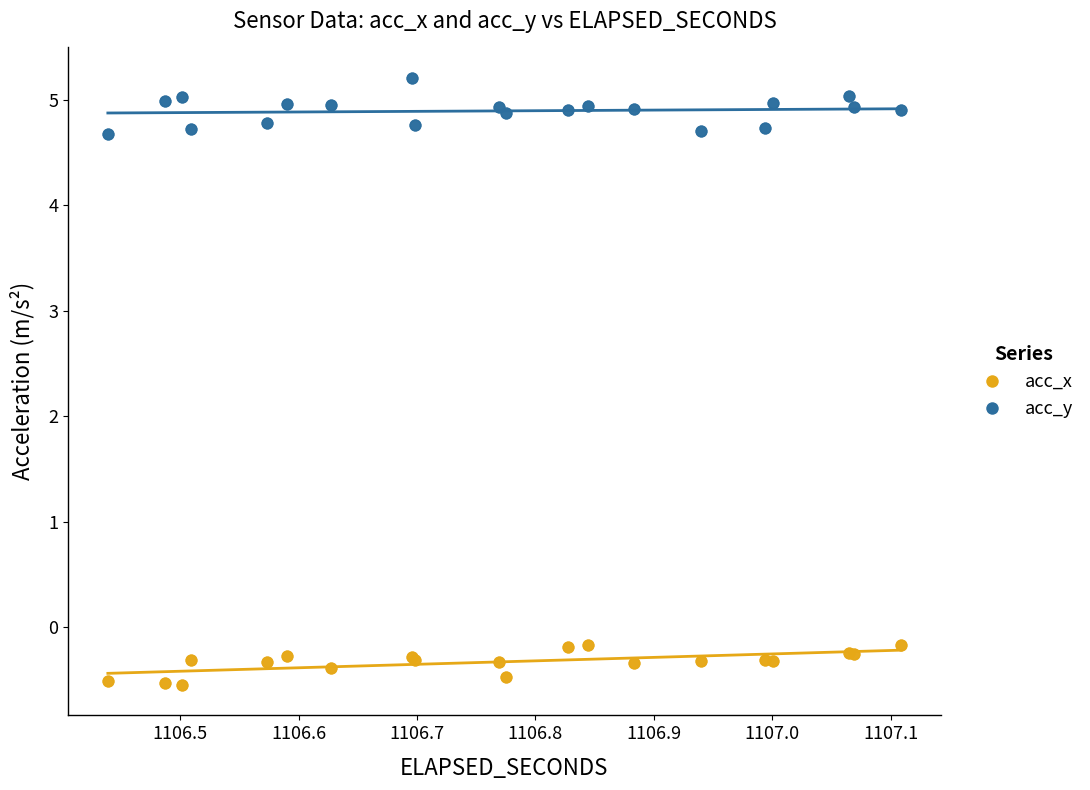

Which series reaches the minimum Y coordinate?

acc_x